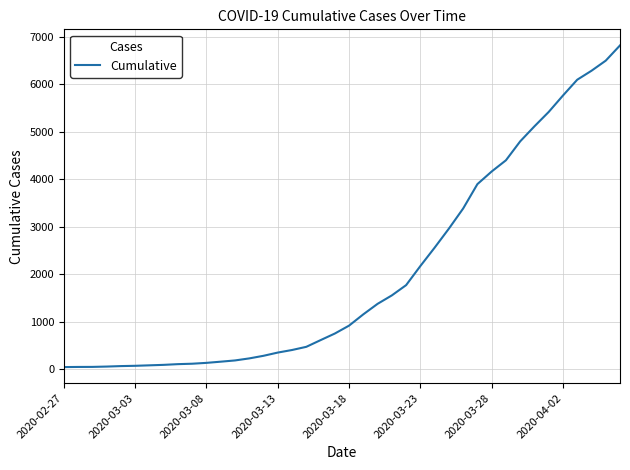

What is the greatest value displayed?

6820